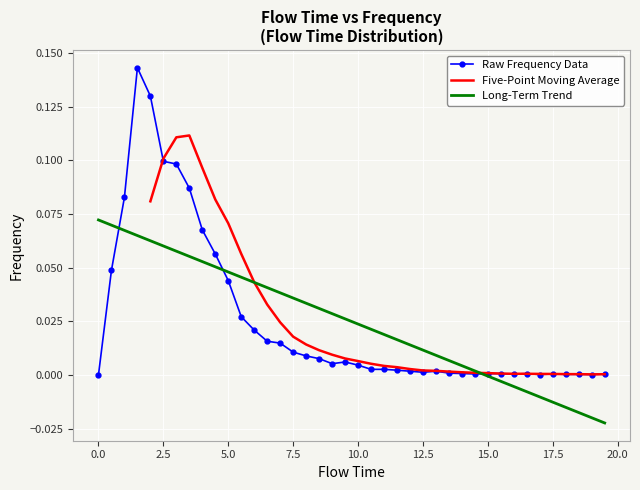

How many interior local valleys (lower than both neighbors) does the data have?

6